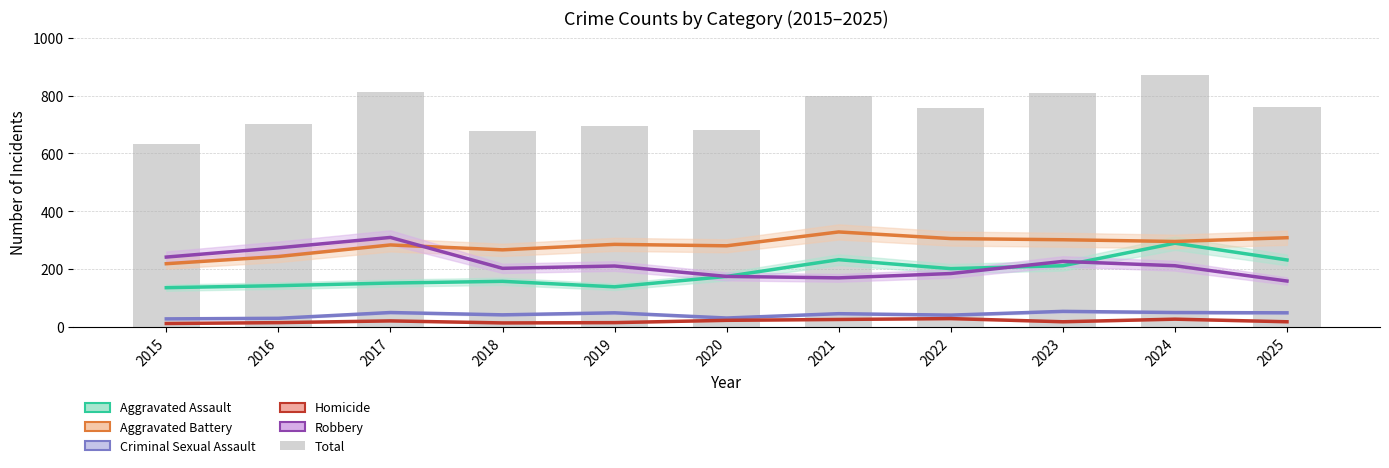

Are the bars horizontal?

No